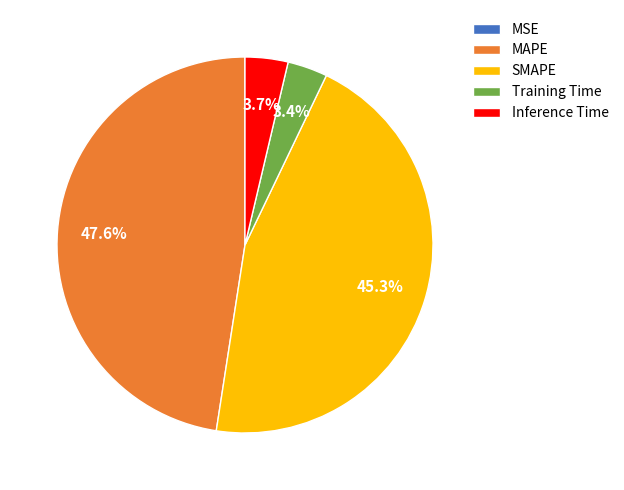

Does MAPE account for over 50% of the chart?

No